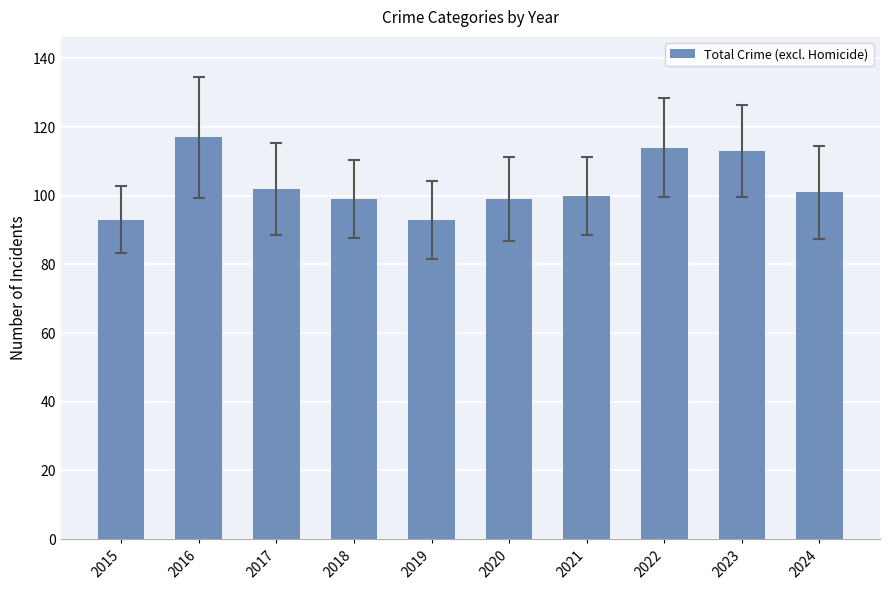

How many bars are there in total?

10